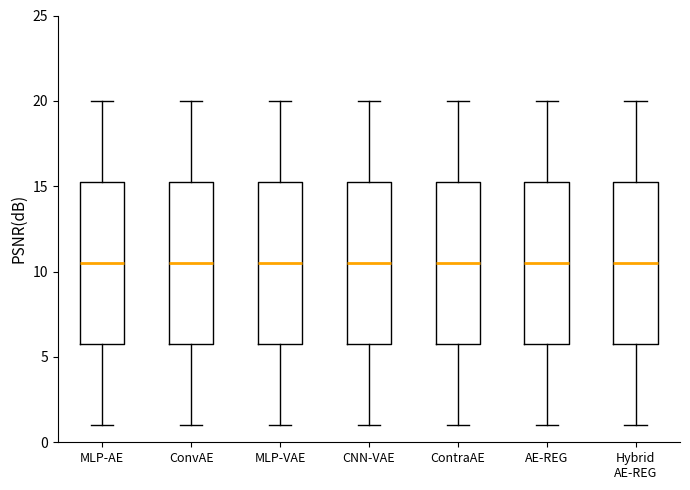

Reading left to right, transcribe this box plot: for each box, give where its median line is, the range the box spans, and where its two whiskers end, as read against the y-axis. The values are not printed on the chart, so give them approximately, as read against the axis.

MLP-AE: median 10.5, box 6.0 to 15.5, whiskers 1.0 to 20.0
ConvAE: median 10.5, box 6.0 to 15.5, whiskers 1.0 to 20.0
MLP-VAE: median 10.5, box 6.0 to 15.5, whiskers 1.0 to 20.0
CNN-VAE: median 10.5, box 6.0 to 15.5, whiskers 1.0 to 20.0
ContraAE: median 10.5, box 6.0 to 15.5, whiskers 1.0 to 20.0
AE-REG: median 10.5, box 6.0 to 15.5, whiskers 1.0 to 20.0
Hybrid AE-REG: median 10.5, box 6.0 to 15.5, whiskers 1.0 to 20.0